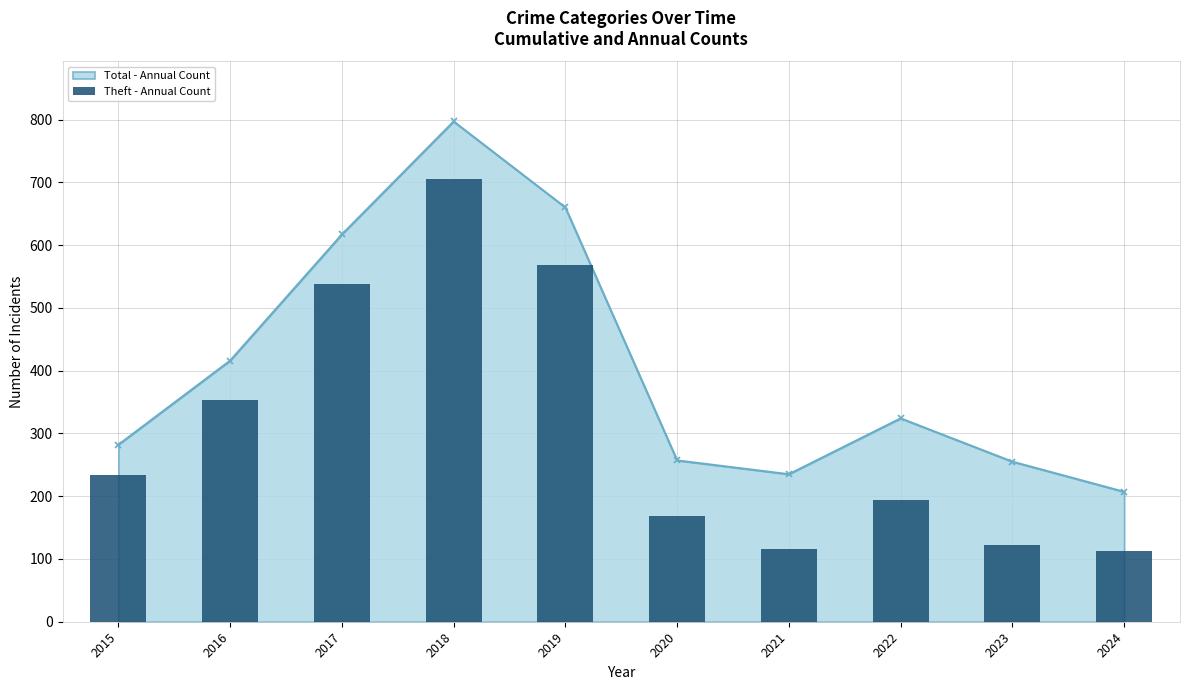

List the labels in order of value, largest first.

2018, 2019, 2017, 2016, 2015, 2022, 2020, 2023, 2021, 2024